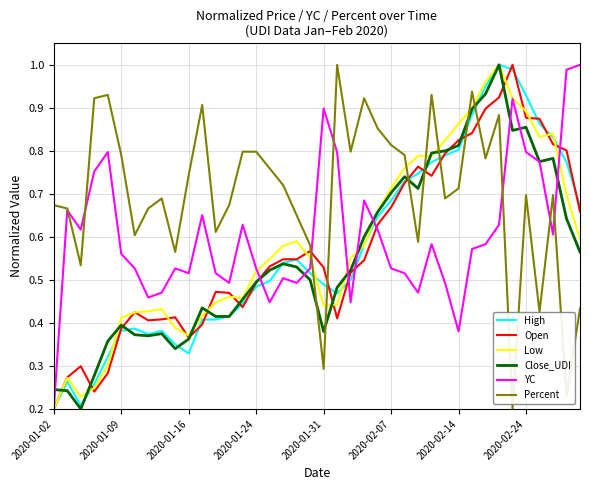

True or false: Percent and Open cross at least once.

True